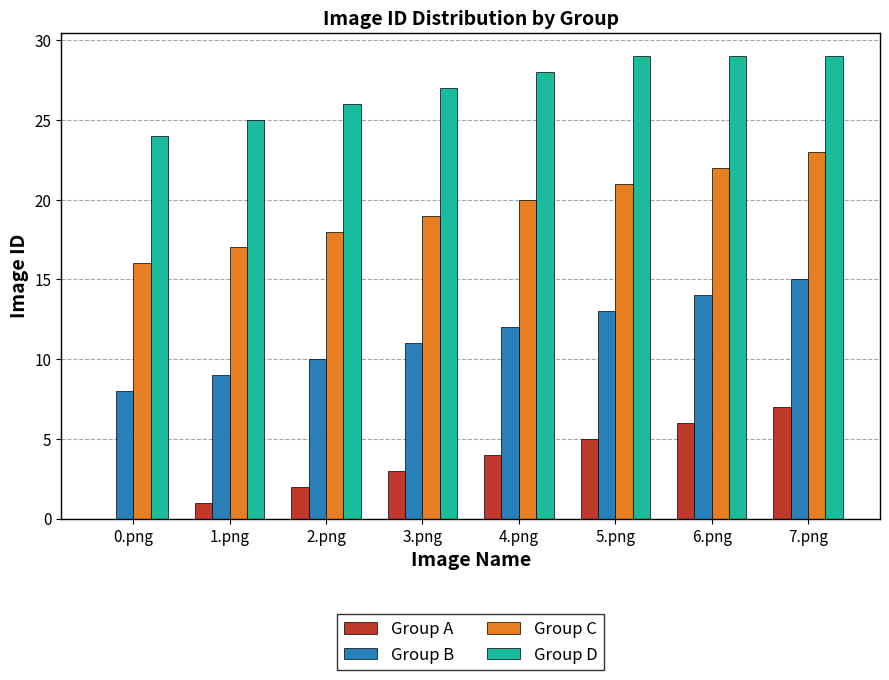

What is the sum of all Group D values?

217